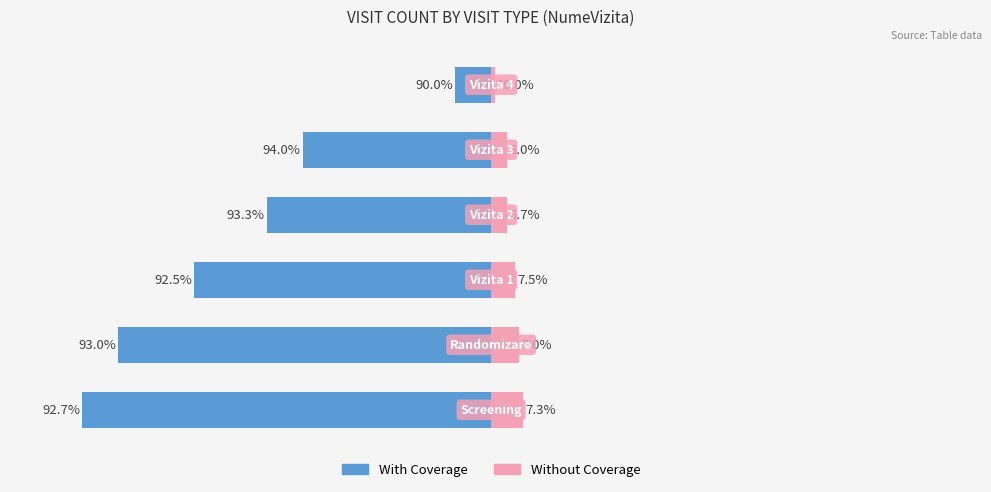

What is the minimum value for With Coverage?

-10.2